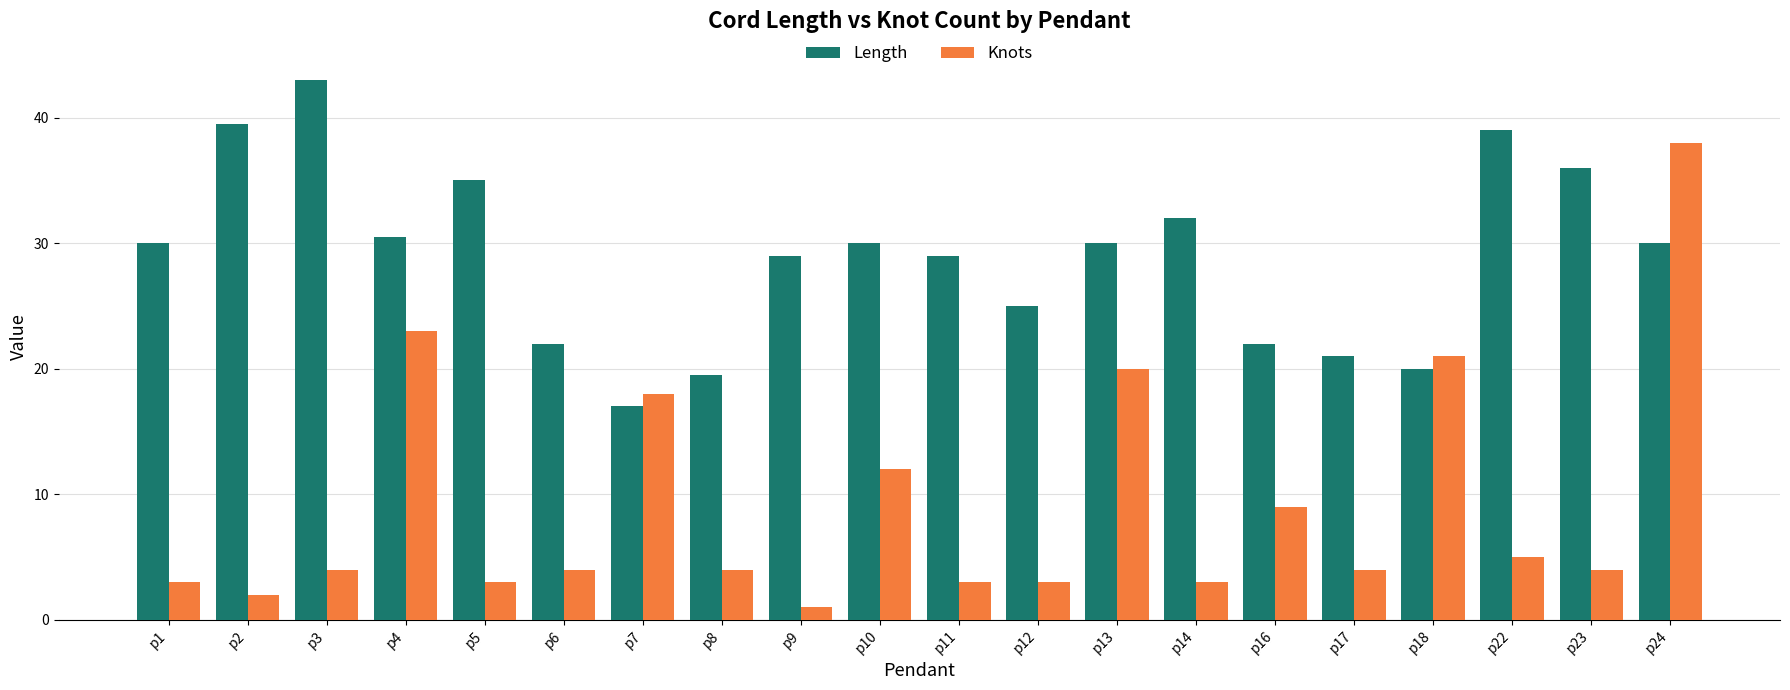

Rank the series by their maximum value, from highest to lowest.

Length, Knots